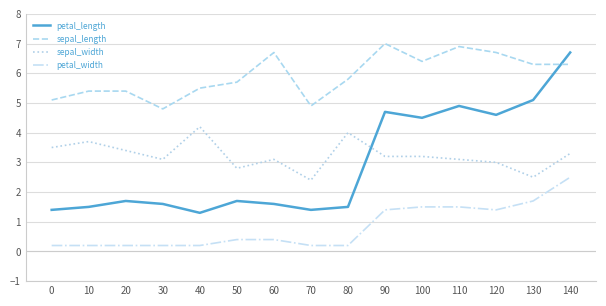

What is the difference between the second highest and second lowest values in the sepal_length series?

2.0